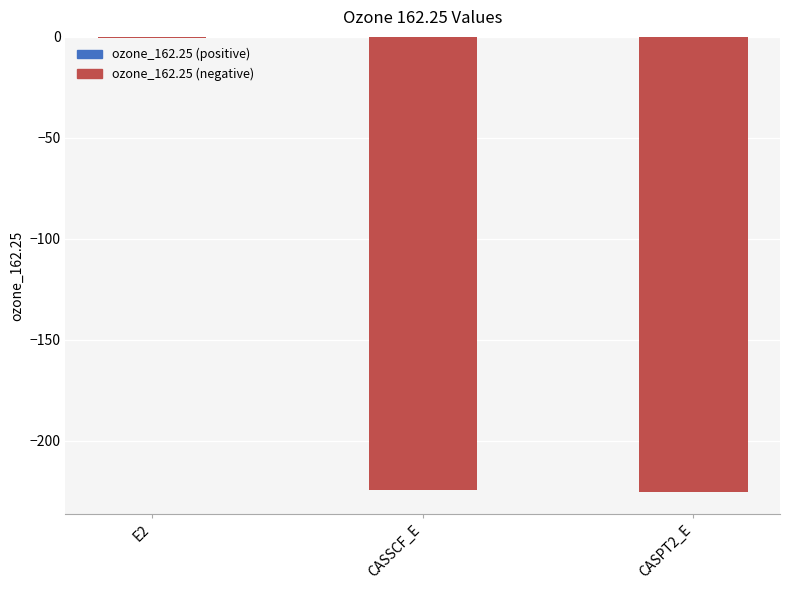

Which label corresponds to the largest value in the chart?

E2